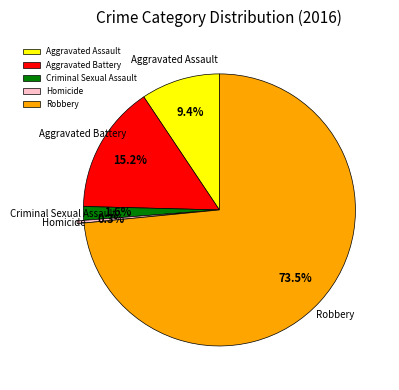

To the nearest percent, what is the average slice percentage?

20%